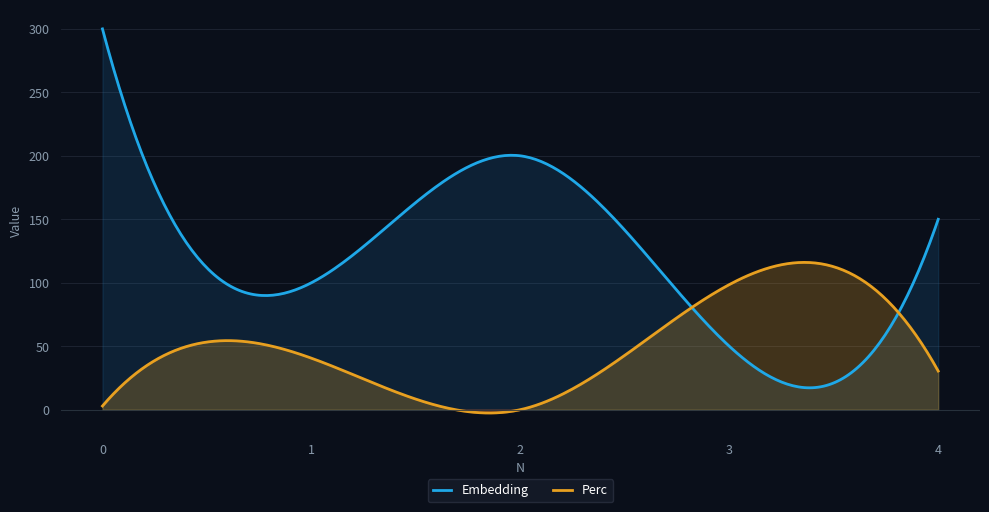

At 4, list the series in order from smallest to largest.

Perc, Embedding